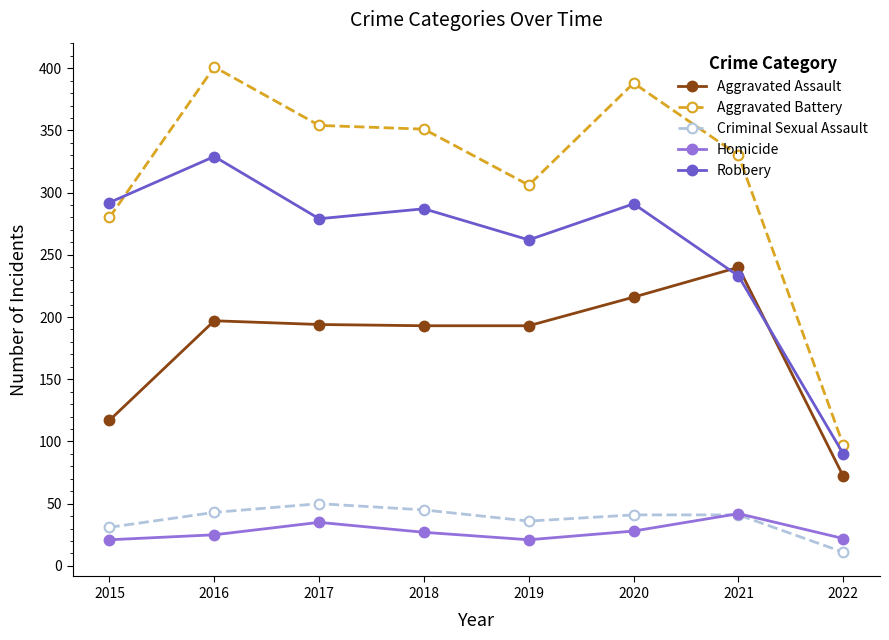

At which label does Robbery first exceed 287?

2015